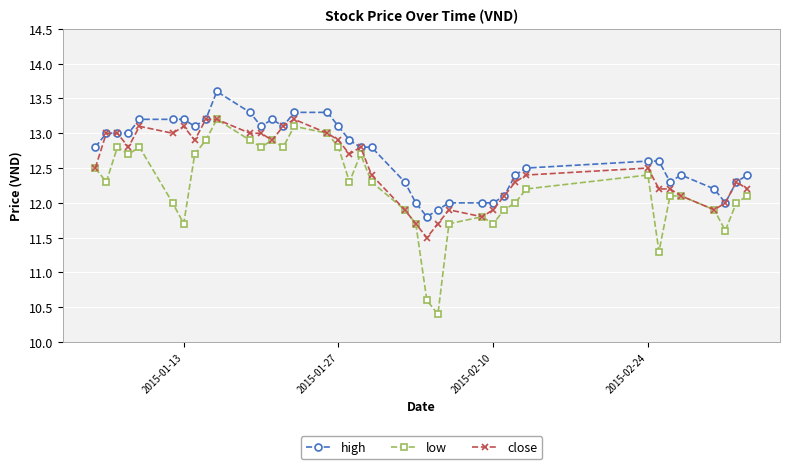

What is the sum of all close values?

475.4